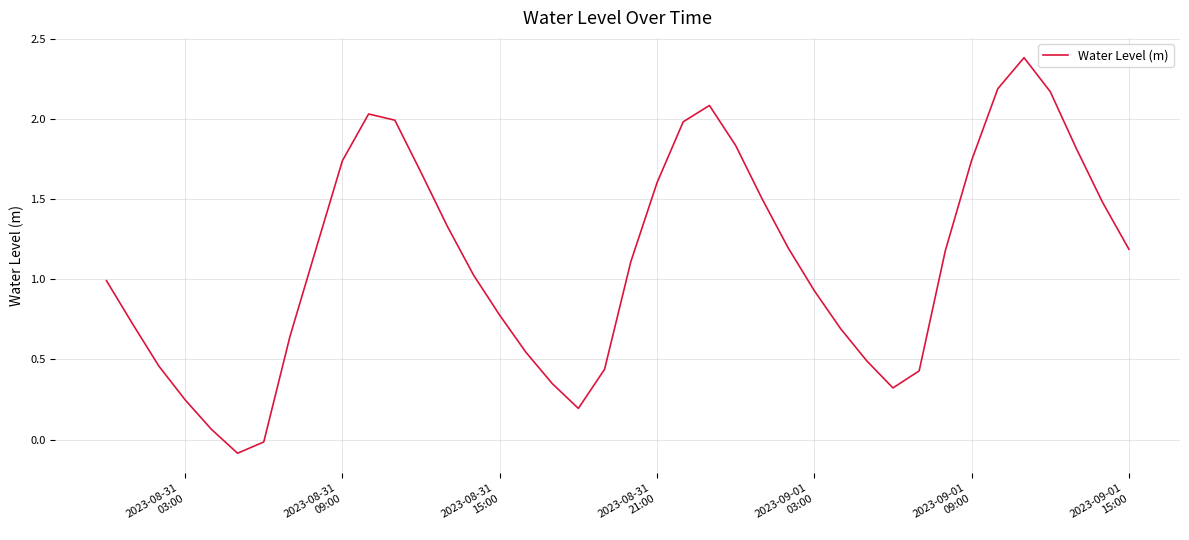

What is the difference between the maximum and minimum values?

2.5